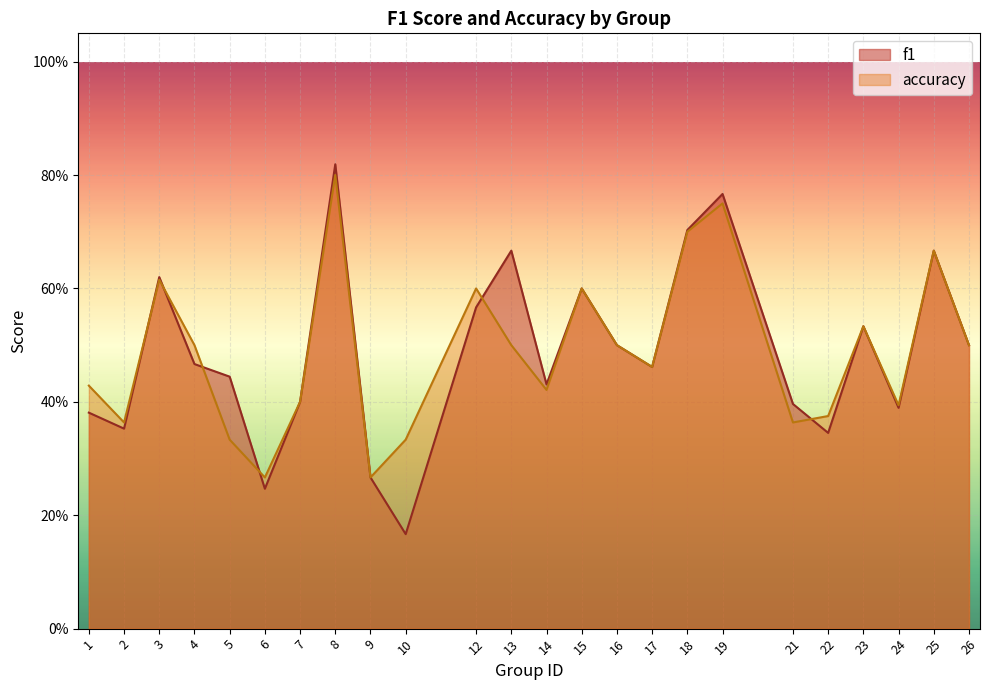

How many lines are shown in the chart?

2